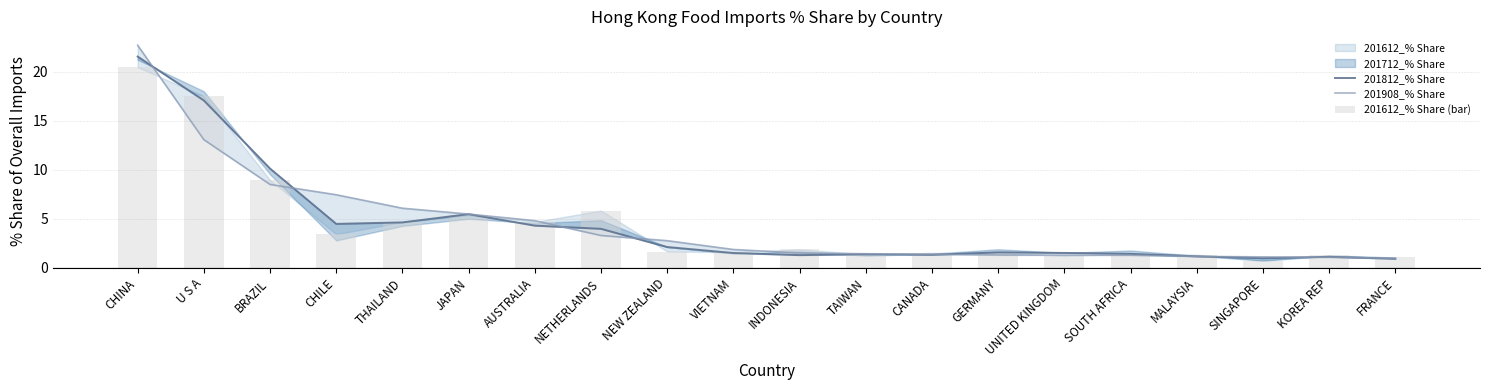

Which series has the largest total across all categories?

201908_% Share